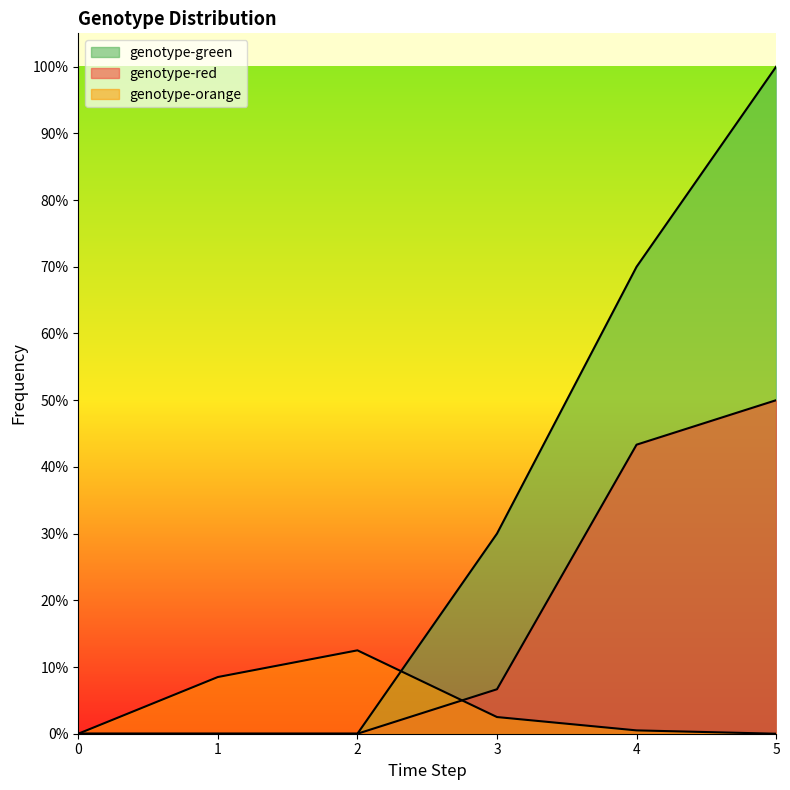

Between 0 and 1, which series saw the biggest shift?

genotype-orange